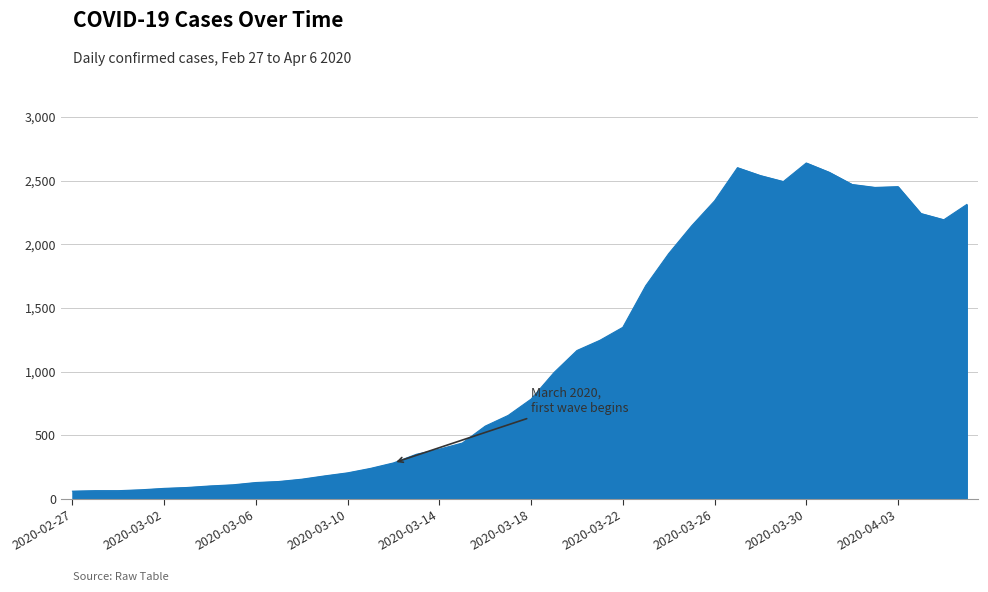

Is this an area chart (filled region under the line)?

Yes